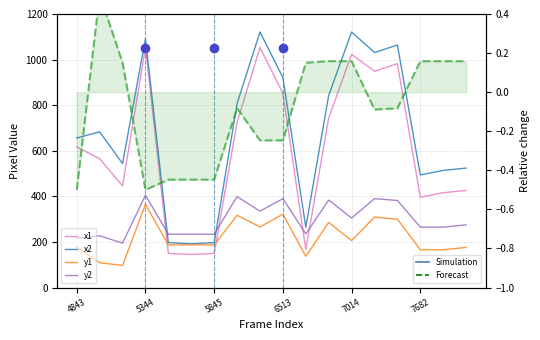

True or false: x1 and x2 cross at least once.

False